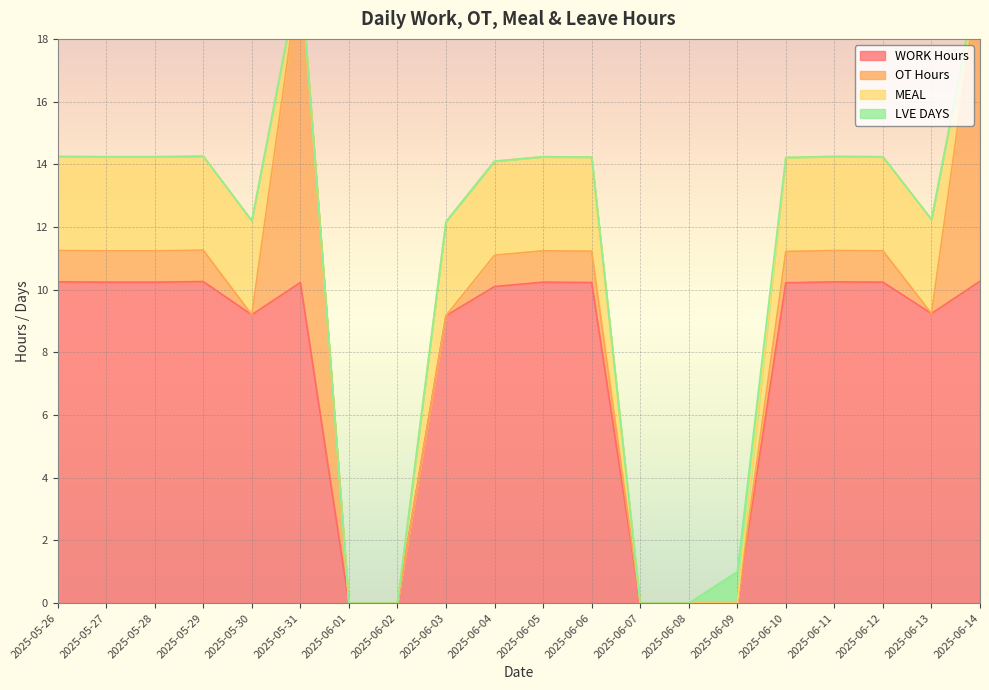

True or false: MEAL and OT Hours cross at least once.

True